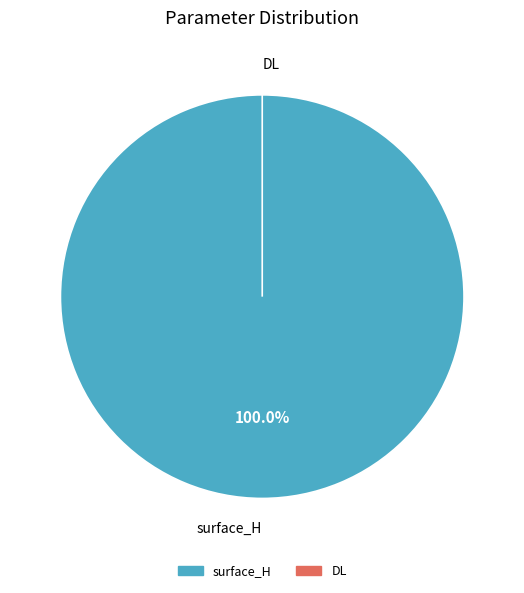

How many slices are in this pie chart?

2